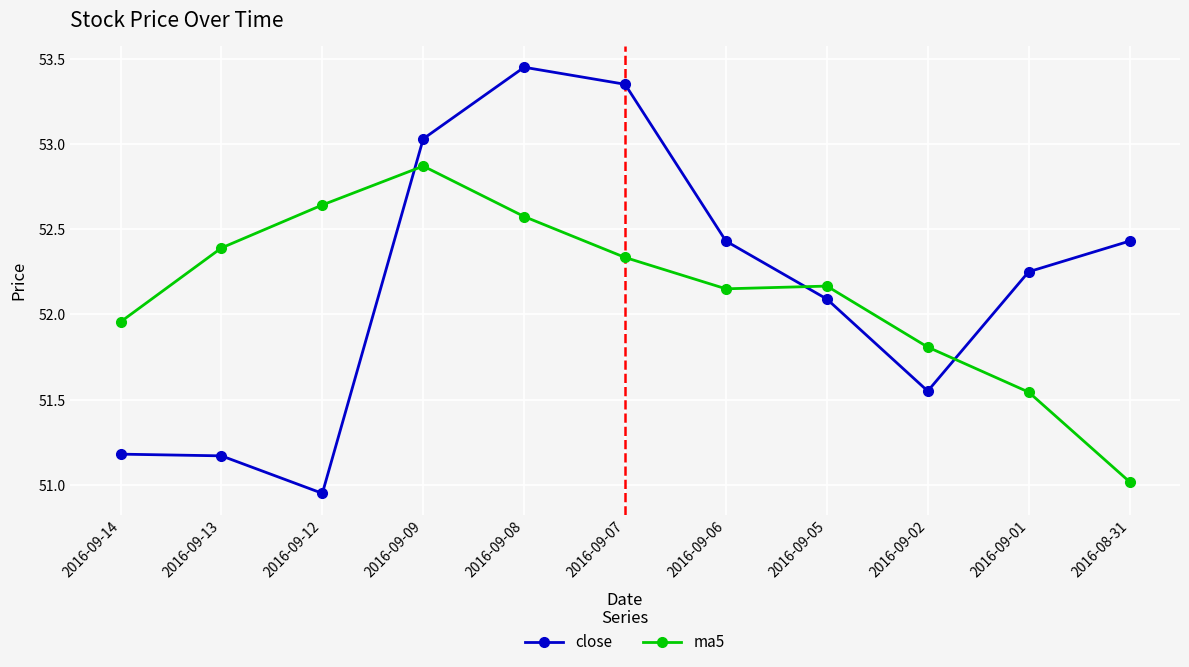

Which category has the highest value in the ma5 series?

2016-09-09